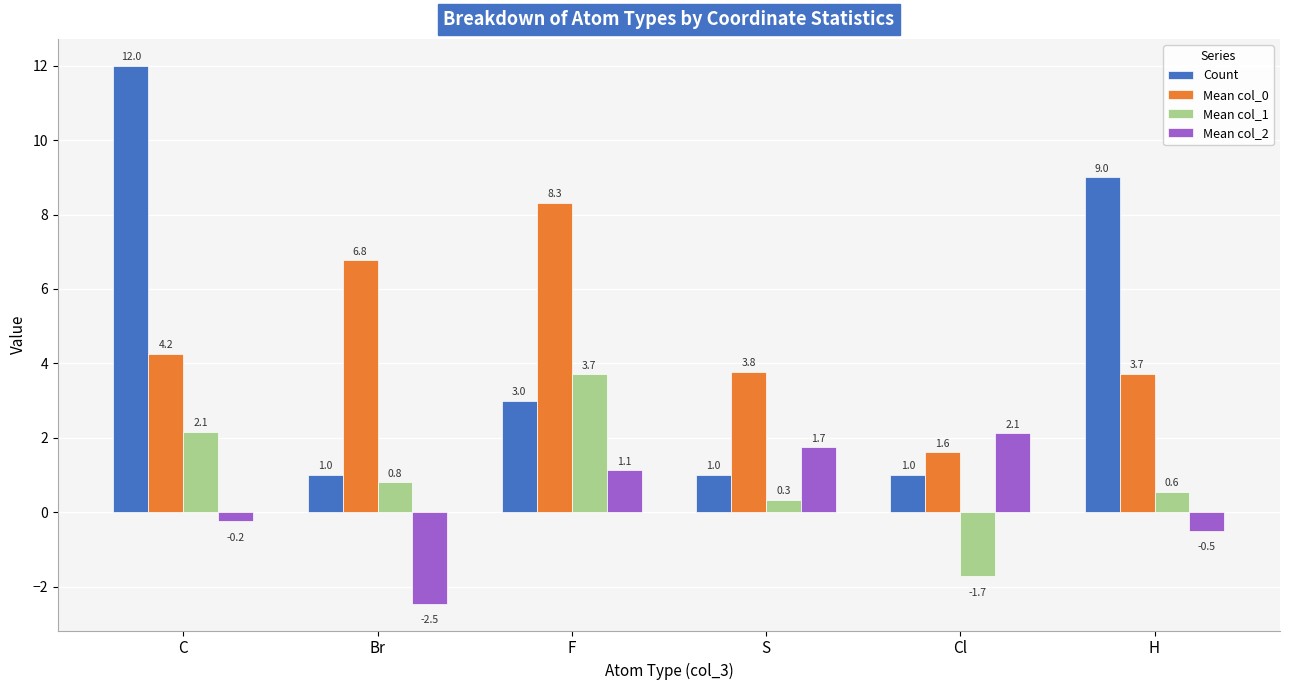

Is it true that Mean col_2 equals -0.5 at H?

True